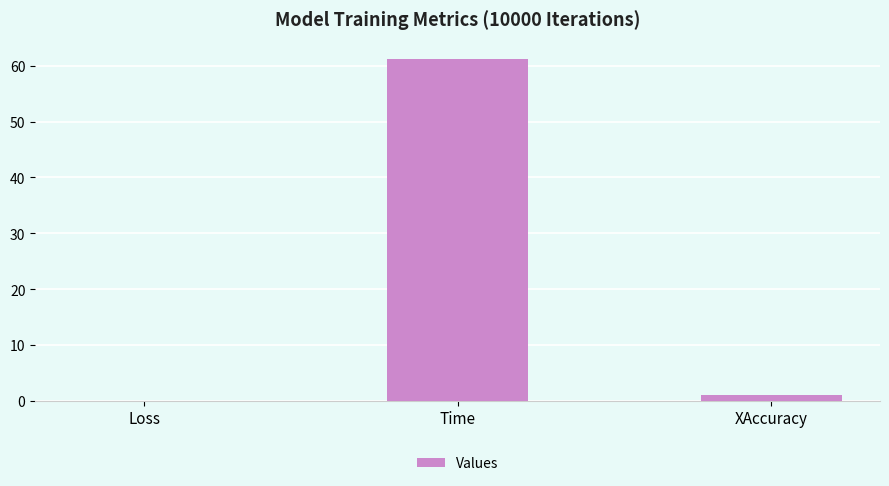

Which label corresponds to the largest value in the chart?

Time